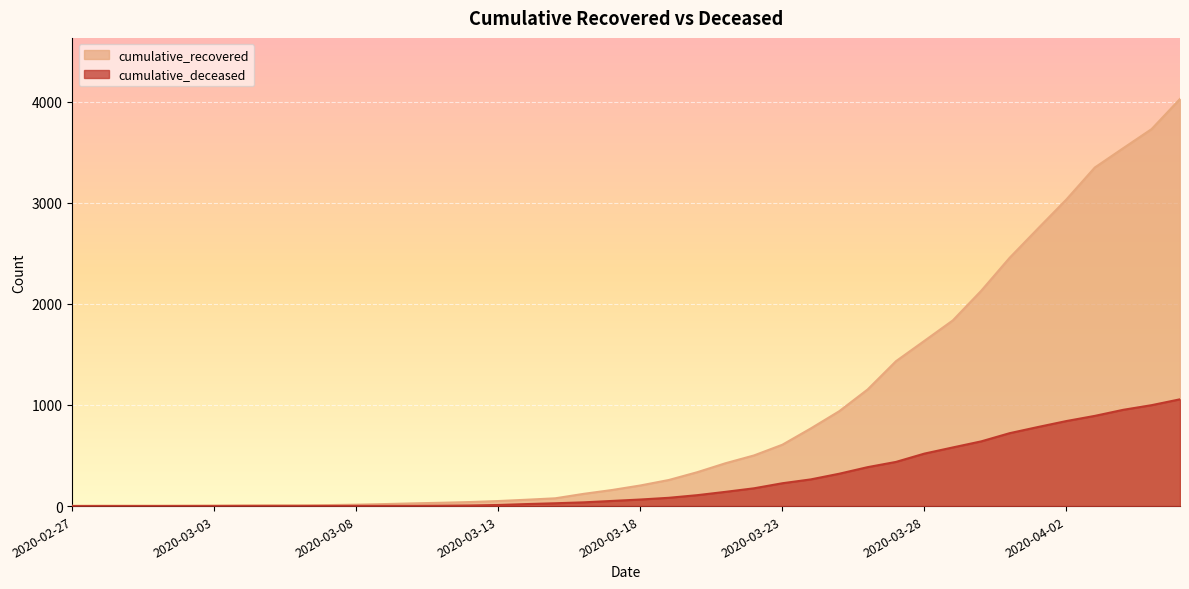

The value of cumulative_recovered at 2020-03-06 is 9. True or false?

True